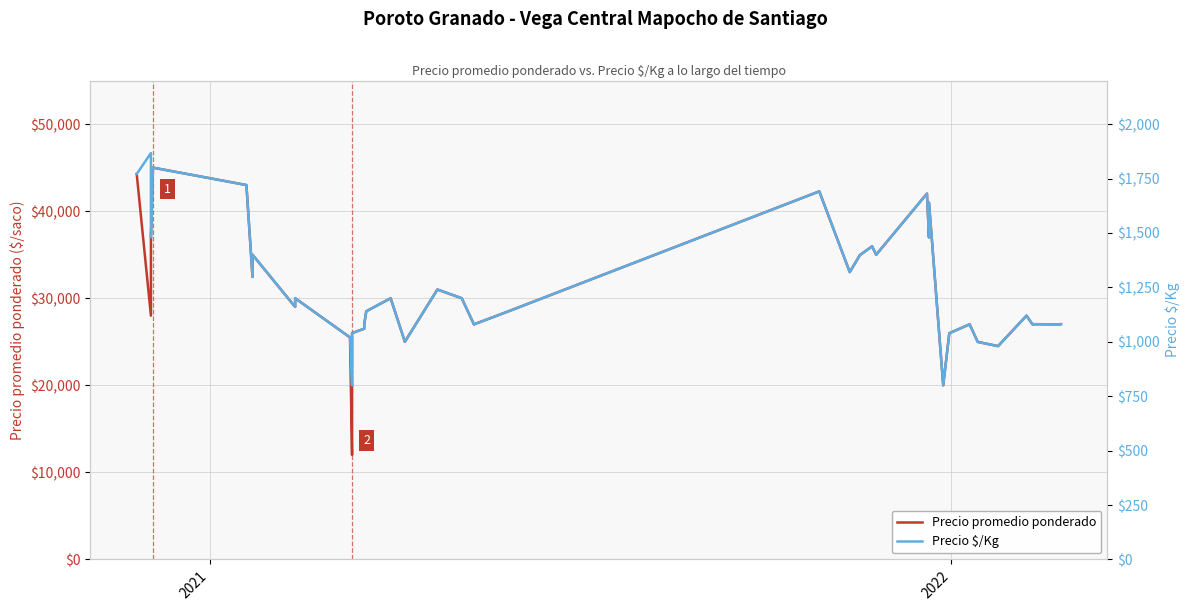

True or false: Precio promedio ponderado and Precio $/Kg cross at least once.

False